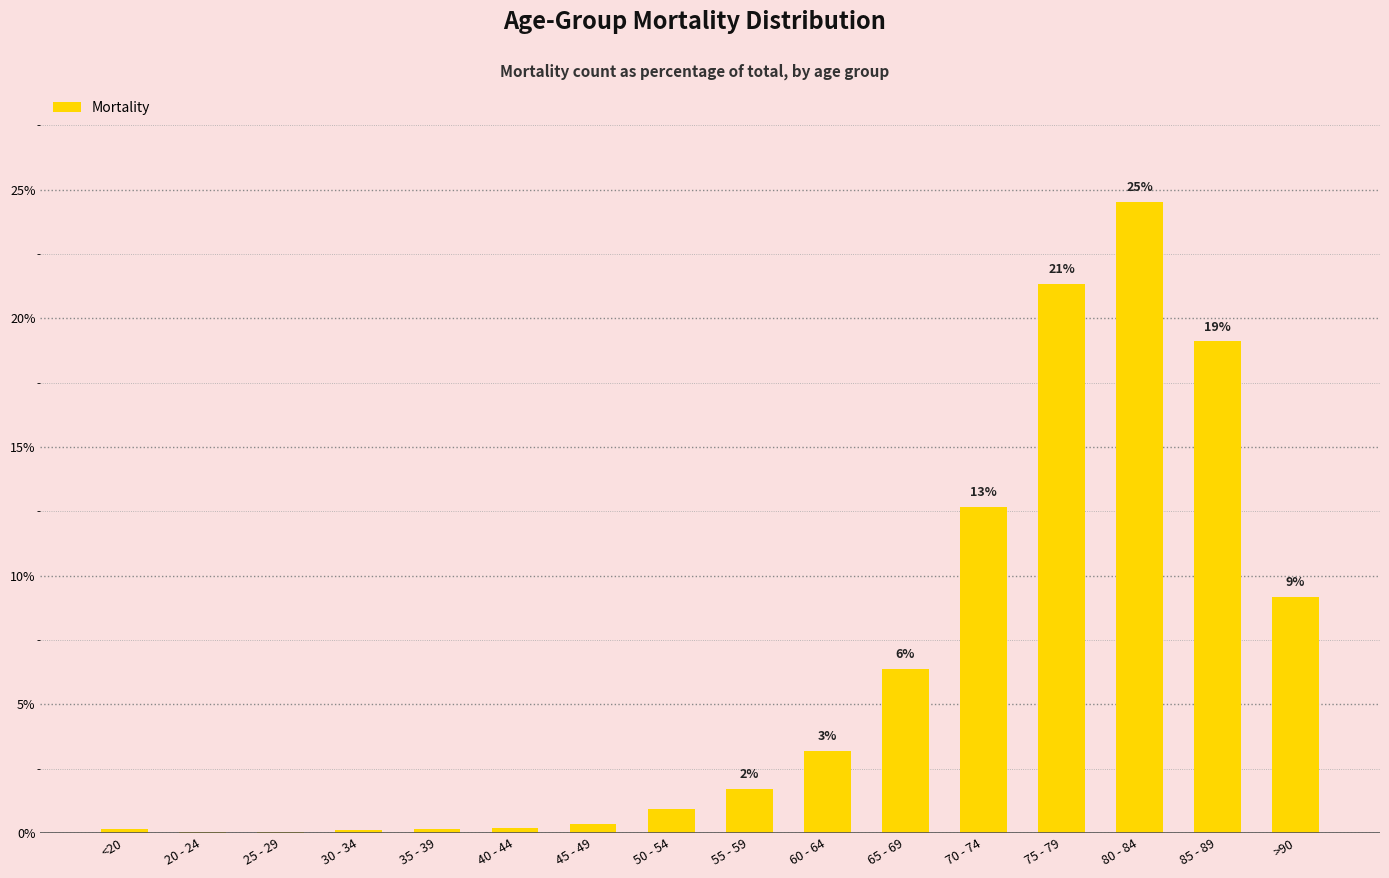

True or false: the data shows 0.9 at 50 - 54.

True